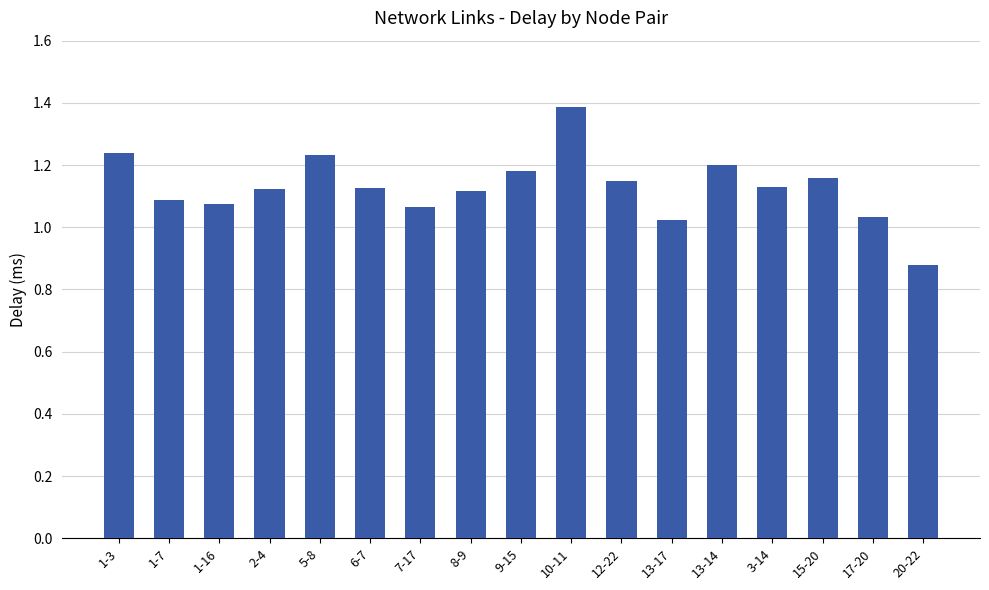

What is the sum of all values?

19.2